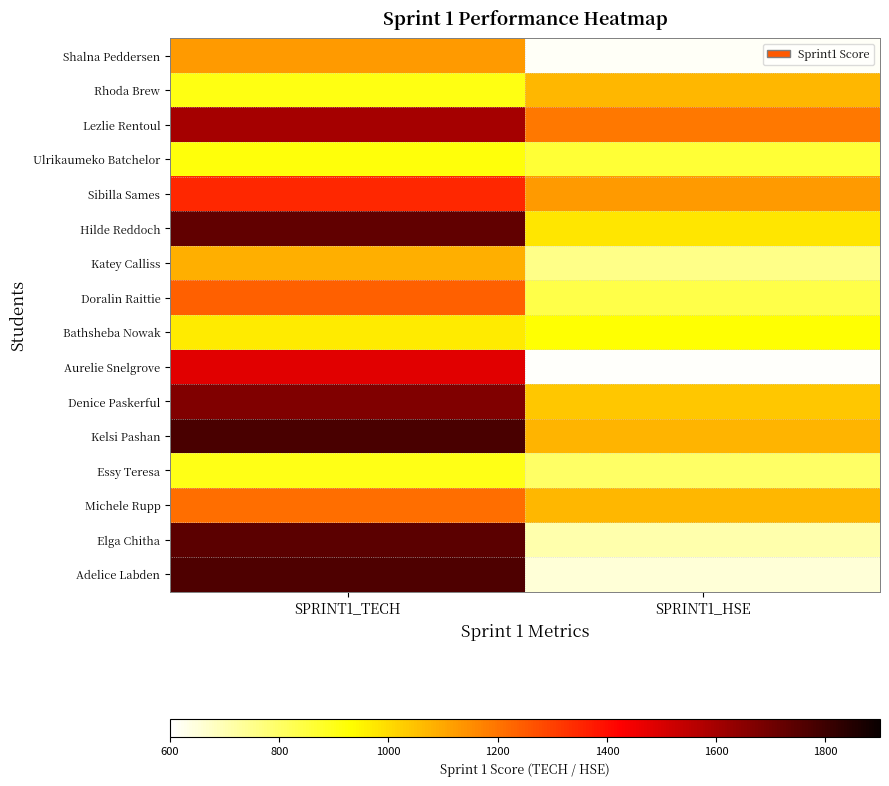

What is the total value across all series at SPRINT1_TECH?

21467